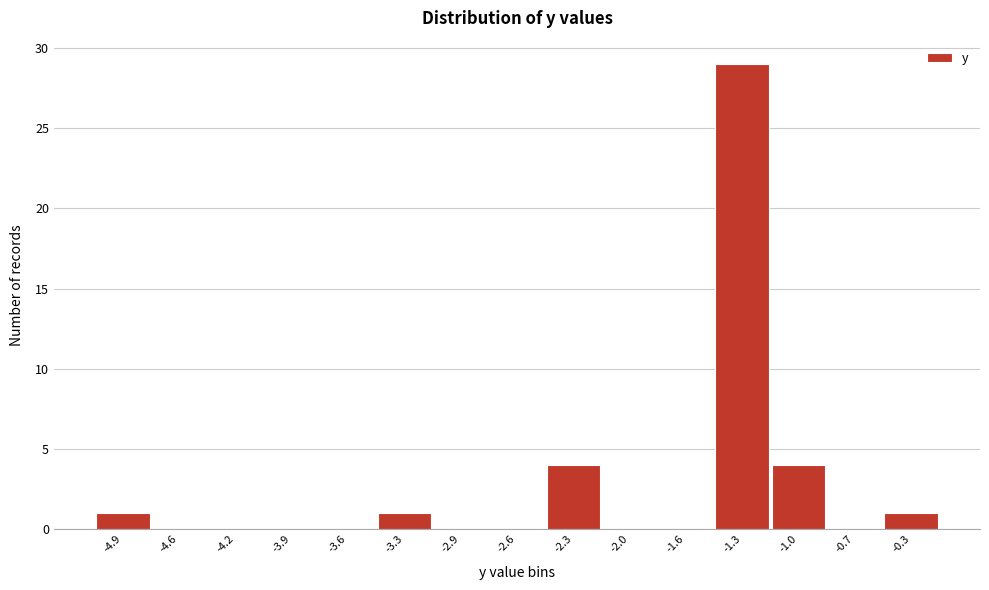

Reading left to right, extract all data points from this chart.

-4.9=1	-4.6=0	-4.2=0	-3.9=0	-3.6=0	-3.3=1	-2.9=0	-2.6=0	-2.3=4	-2.0=0	-1.6=0	-1.3=29	-1.0=4	-0.7=0	-0.3=1